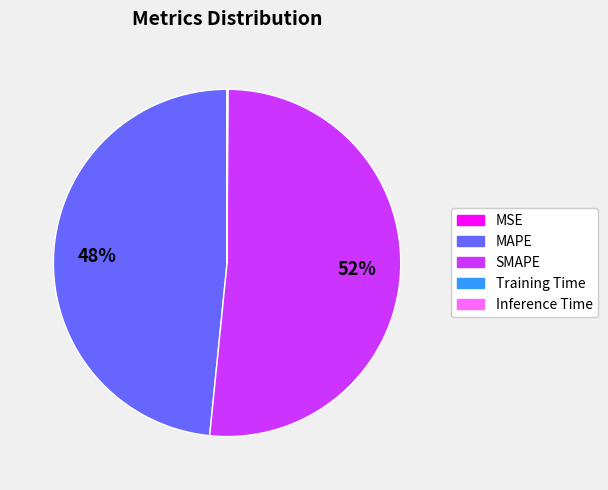

Which category has the biggest portion of the pie?

SMAPE